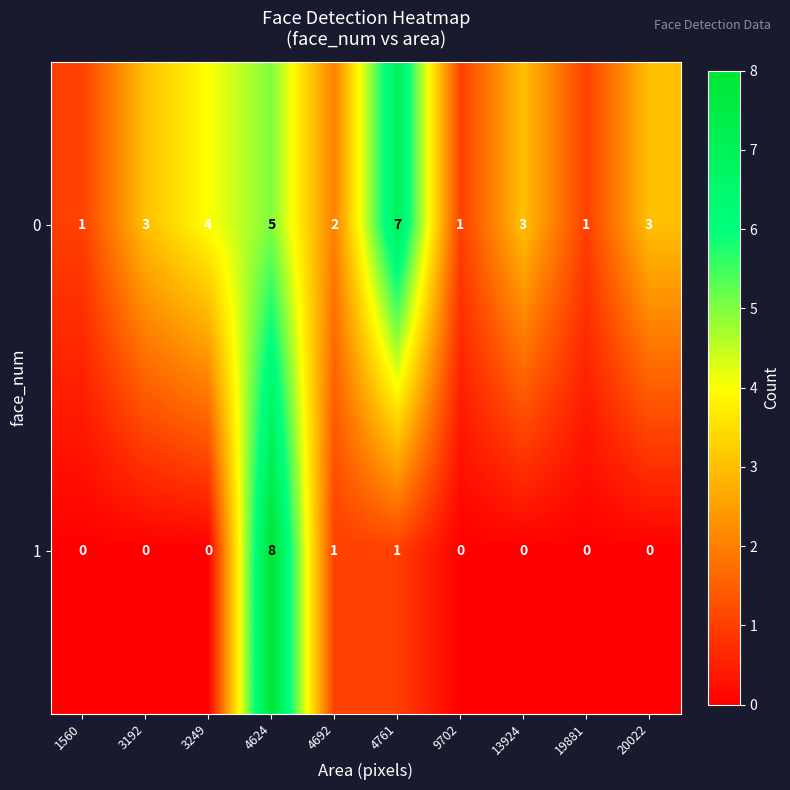

Which series has the largest total across all categories?

0